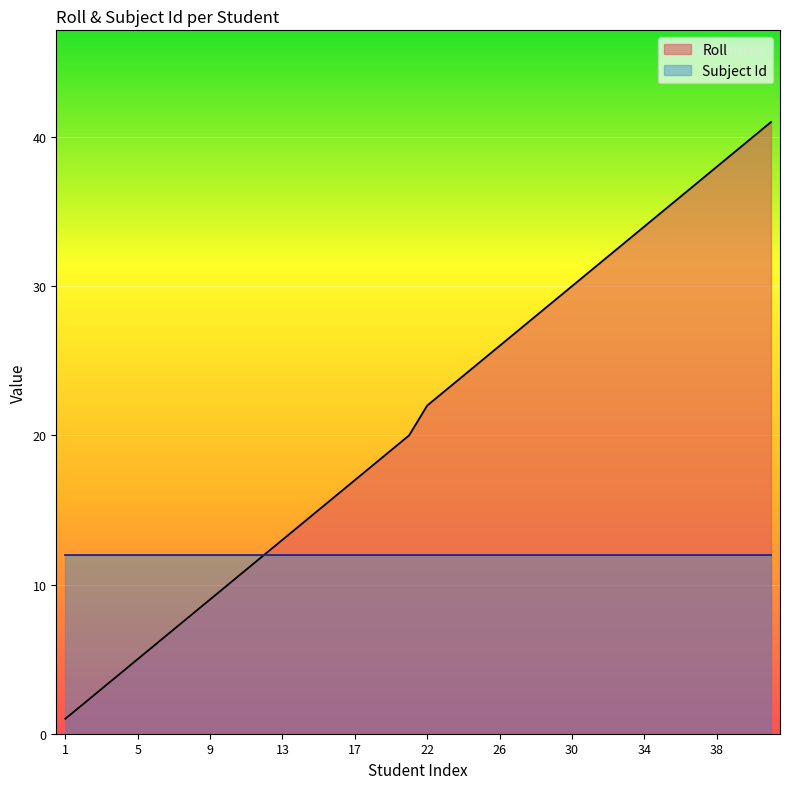

The chart shows a value of 8 at 15. True or false?

False